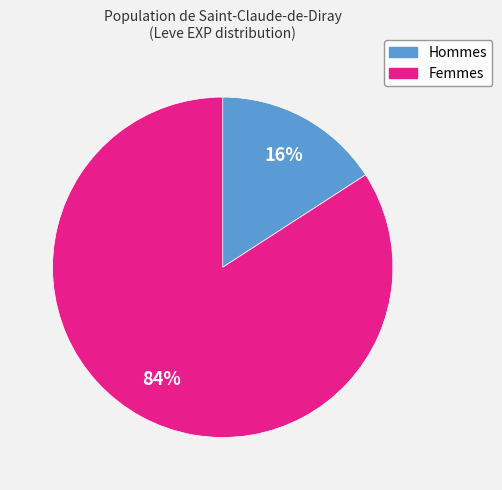

To the nearest percent, what is the average slice percentage?

50%